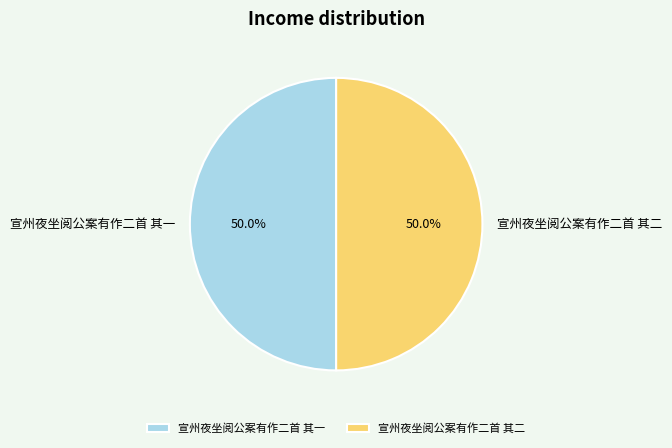

Approximately how many times larger is the value at 宣州夜坐阅公案有作二首 其二 compared to 宣州夜坐阅公案有作二首 其一?

1.0